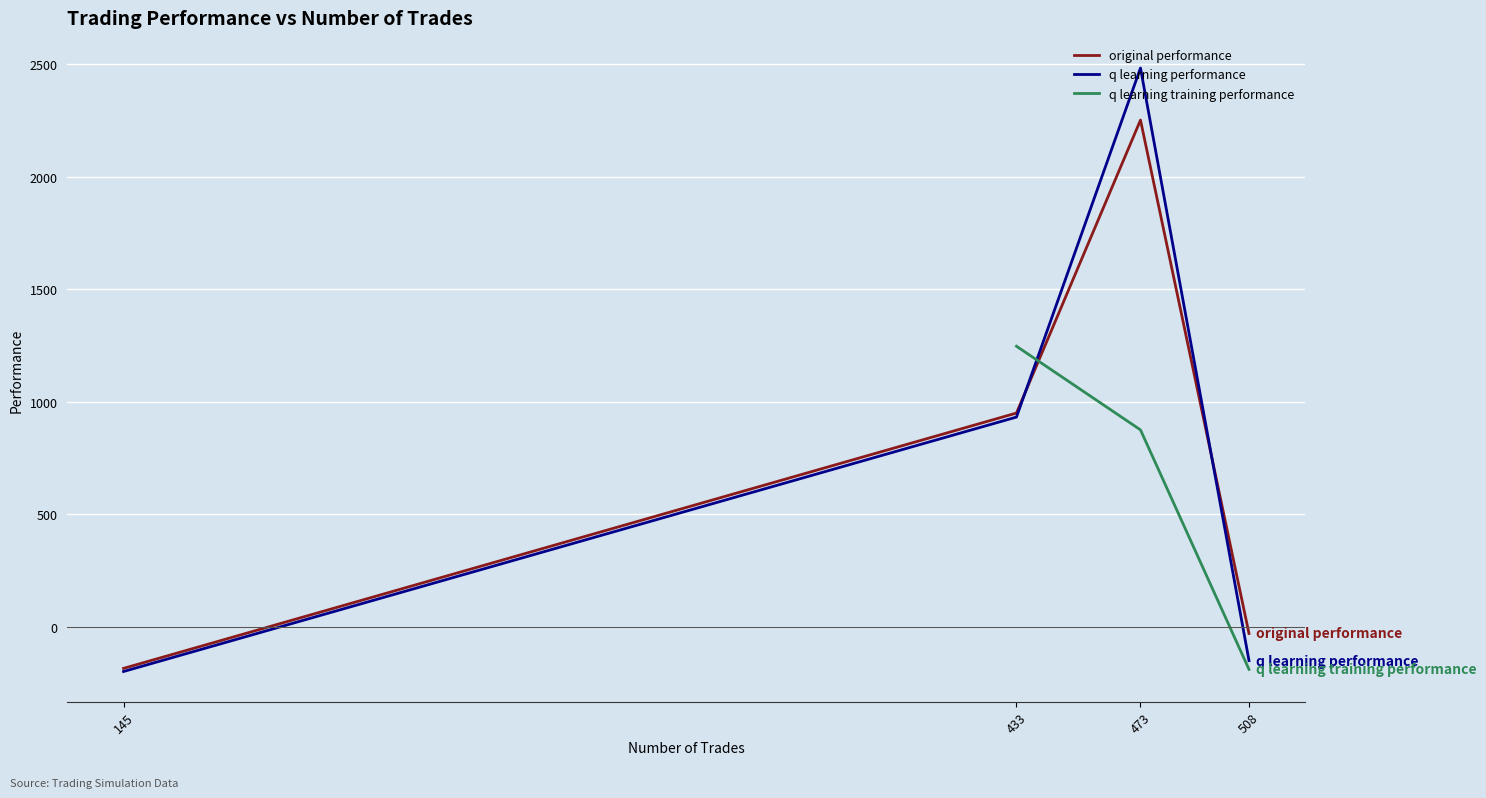

At how many categories does at least one series exceed 1505?

1